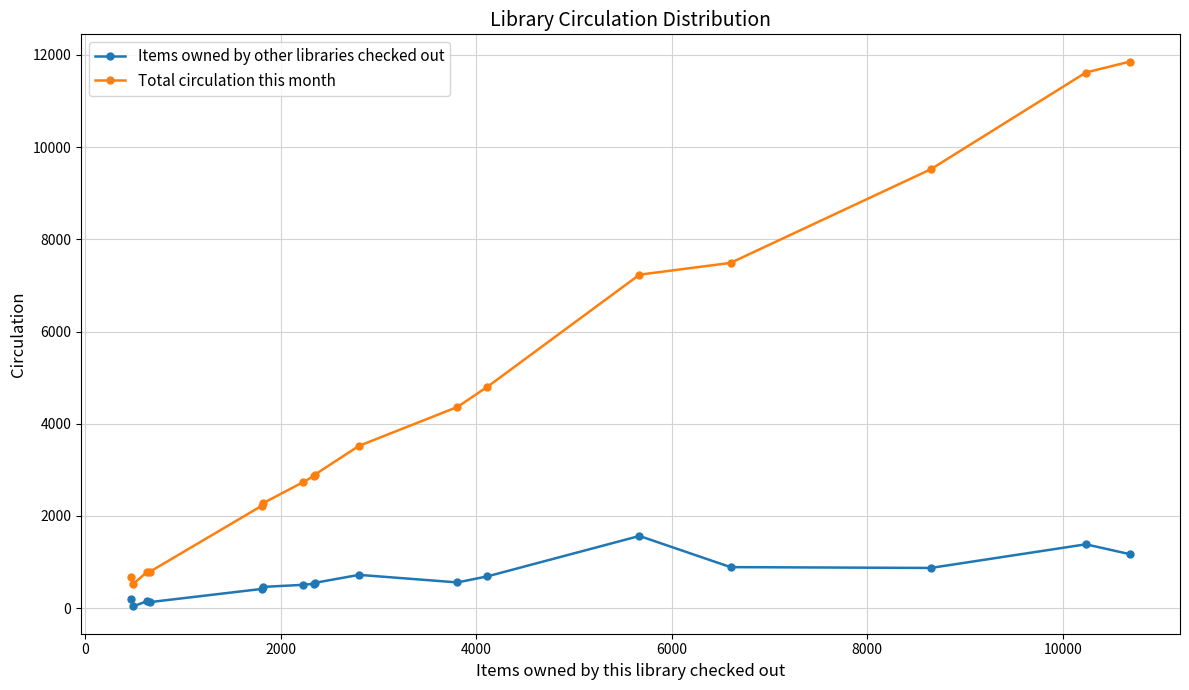

Rank the series by their average value, from lowest to highest.

Items owned by other libraries checked out, Total circulation this month